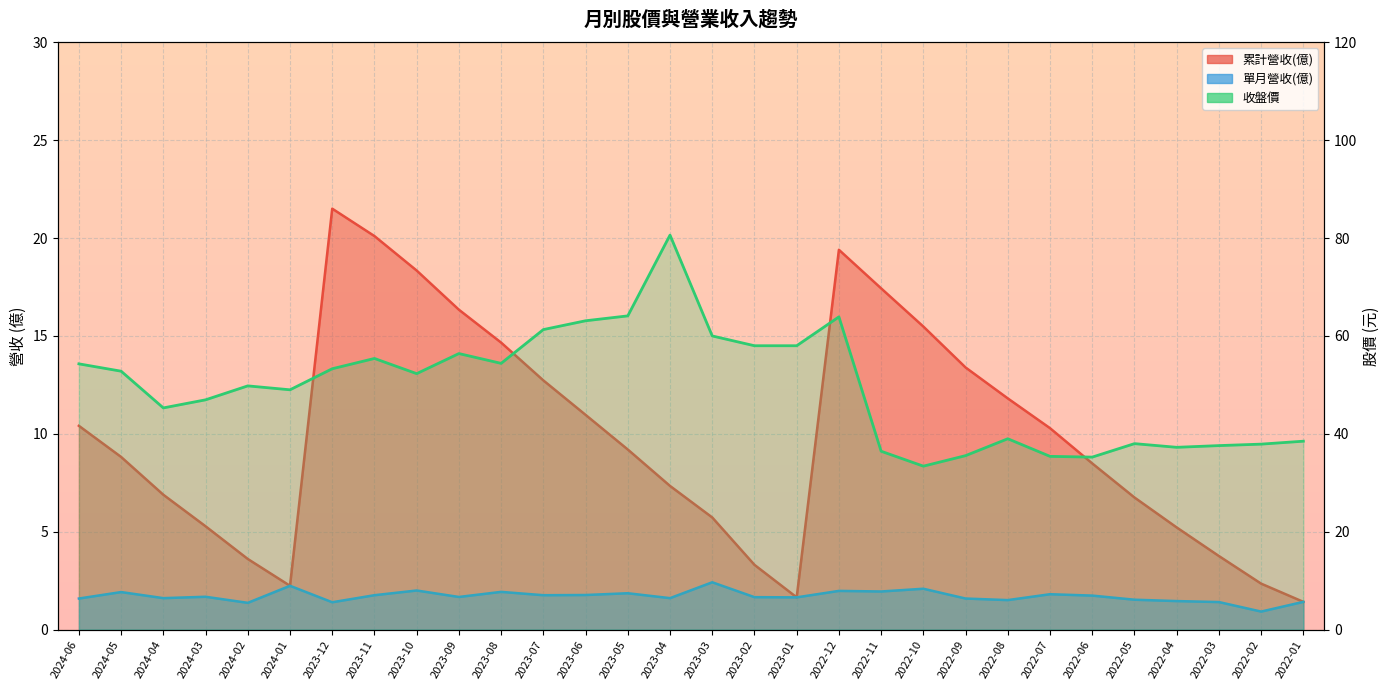

What is the sum of the 單月營收(億) values at 2024-02 and 2022-07?

3.2